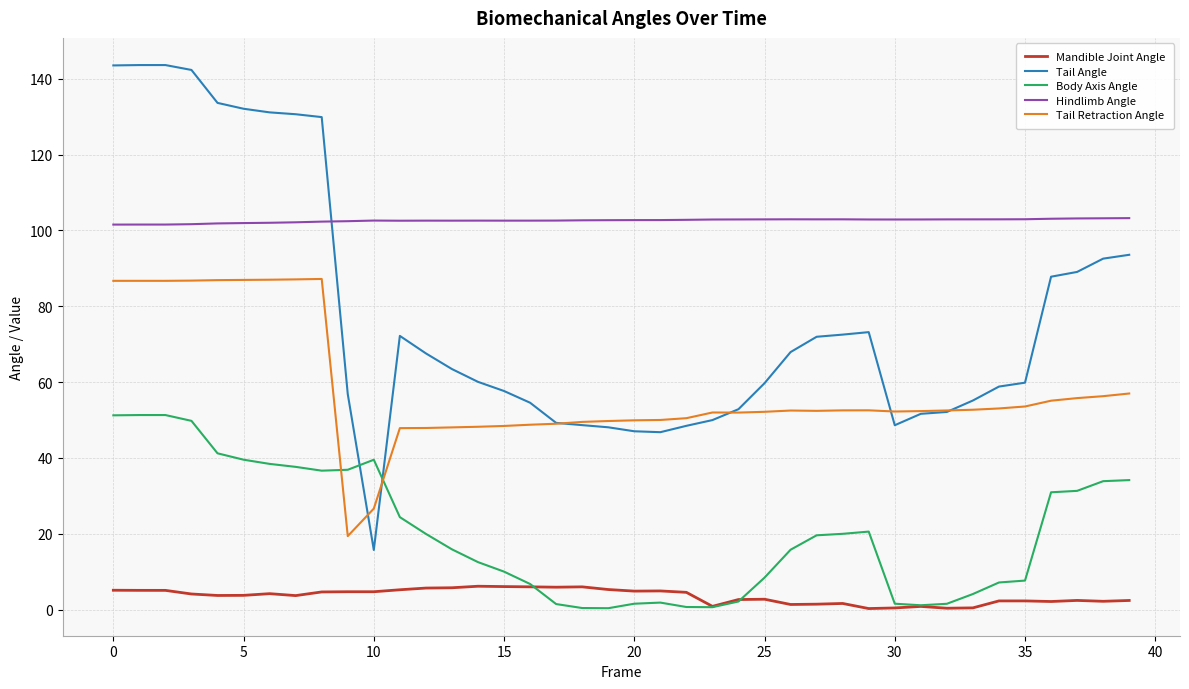

Rank the series by their average value, from highest to lowest.

Hindlimb Angle, Tail Angle, Tail Retraction Angle, Body Axis Angle, Mandible Joint Angle